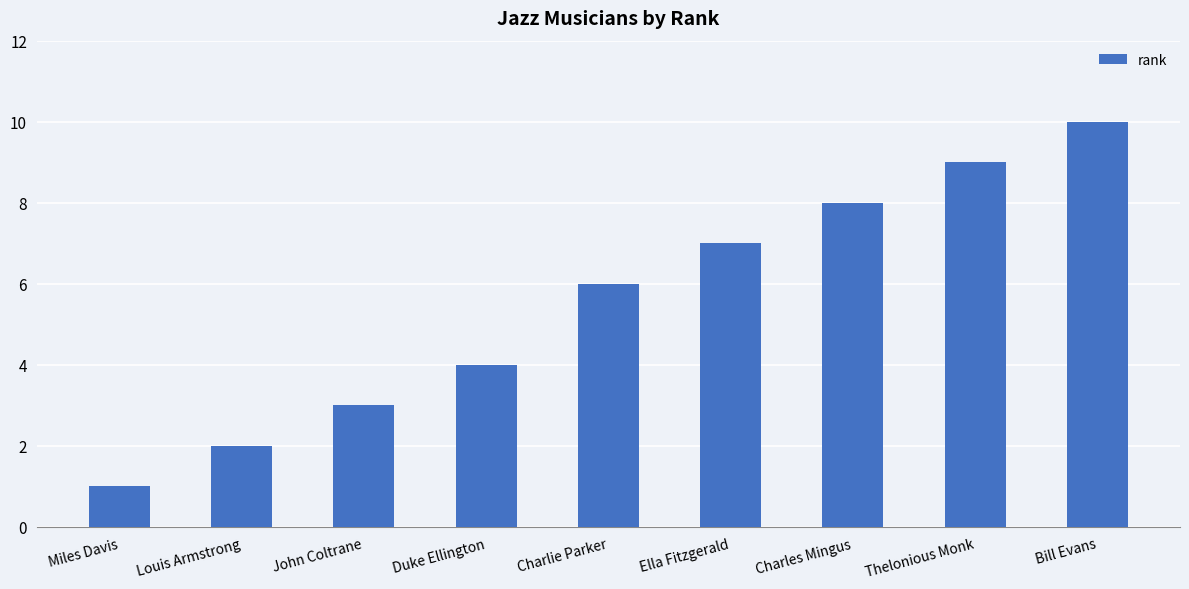

What is the change in value from Ella Fitzgerald to Thelonious Monk?

+2